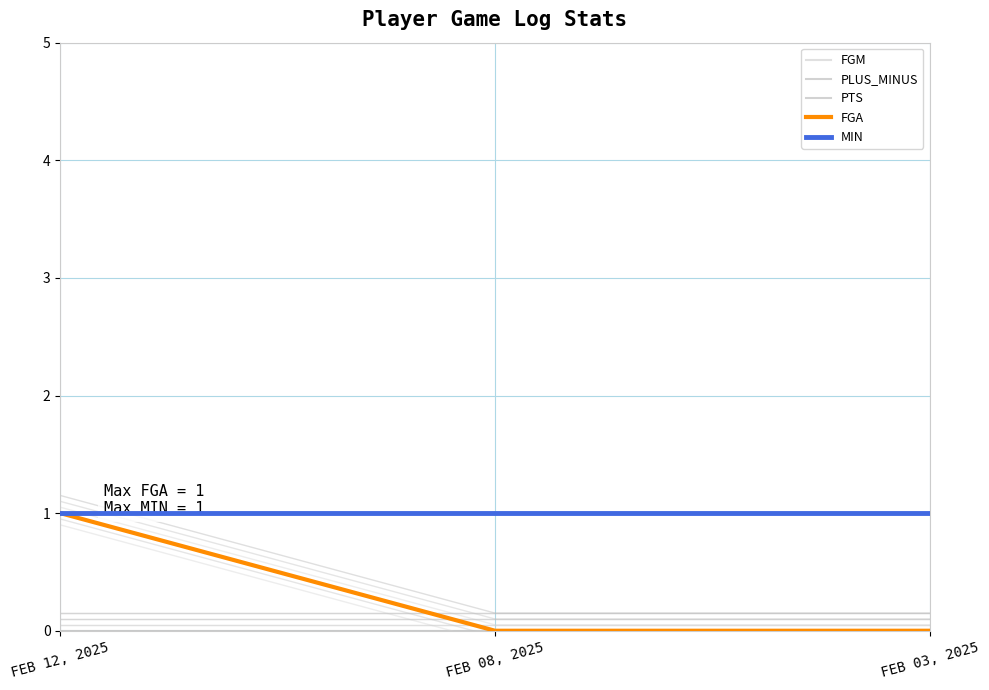

How many data points in PLUS_MINUS are above 0?

1